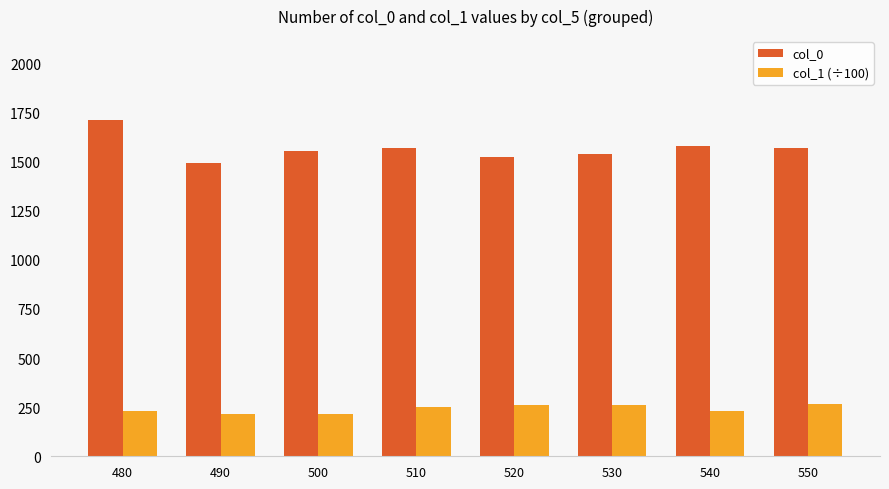

What is the difference between the maximum and minimum values in the col_1 (÷100) series?

54.7